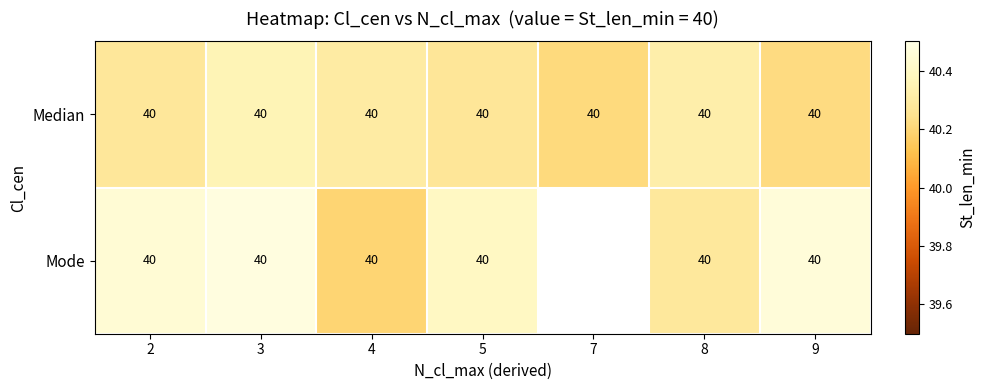

Which series changed the most between 8 and 9?

Mode